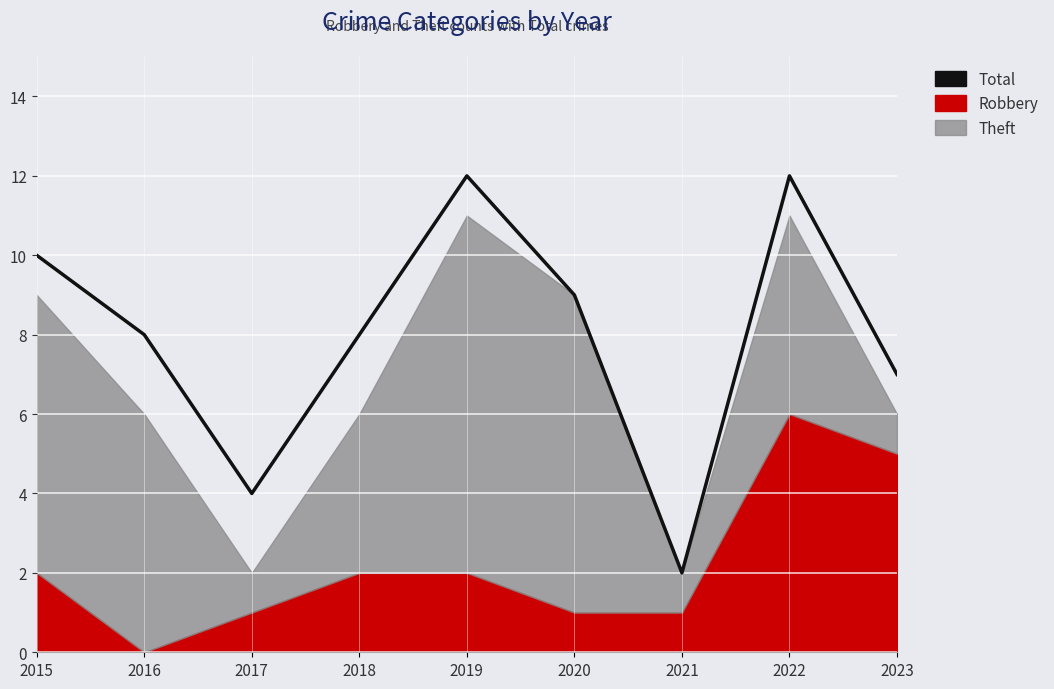

What is the difference between the maximum and second lowest values?

8